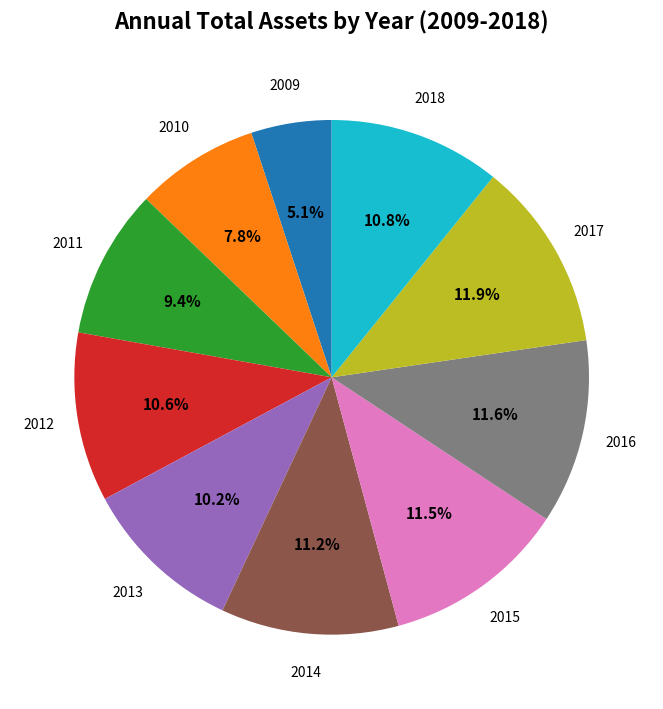

Does any single category account for the majority?

No